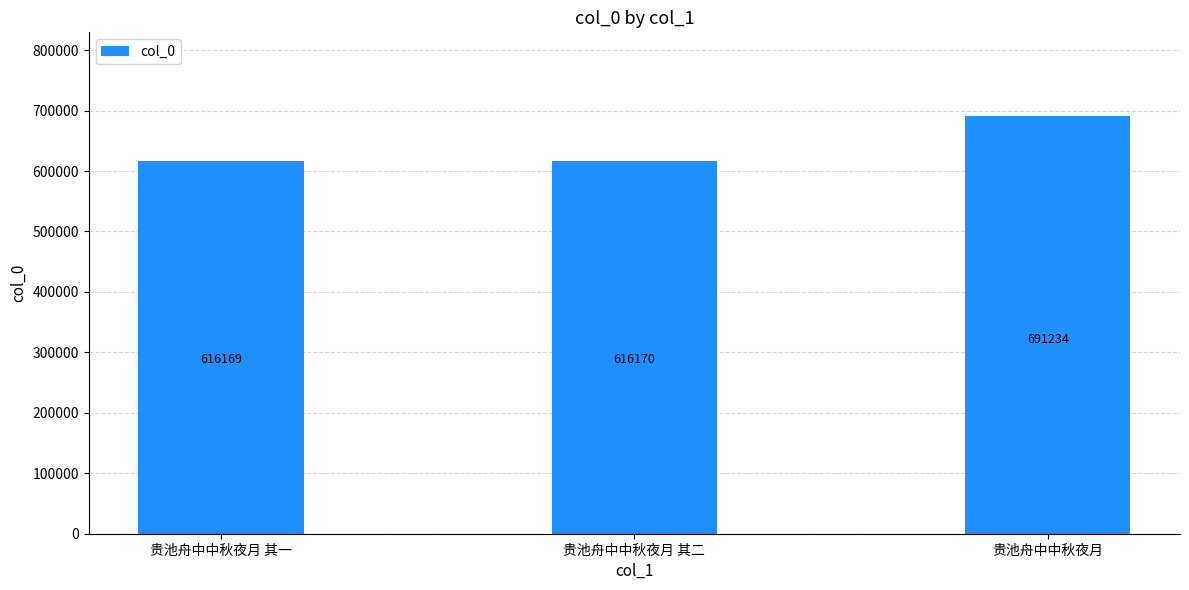

What is the change in value from 贵池舟中中秋夜月 其二 to 贵池舟中中秋夜月?

+75064